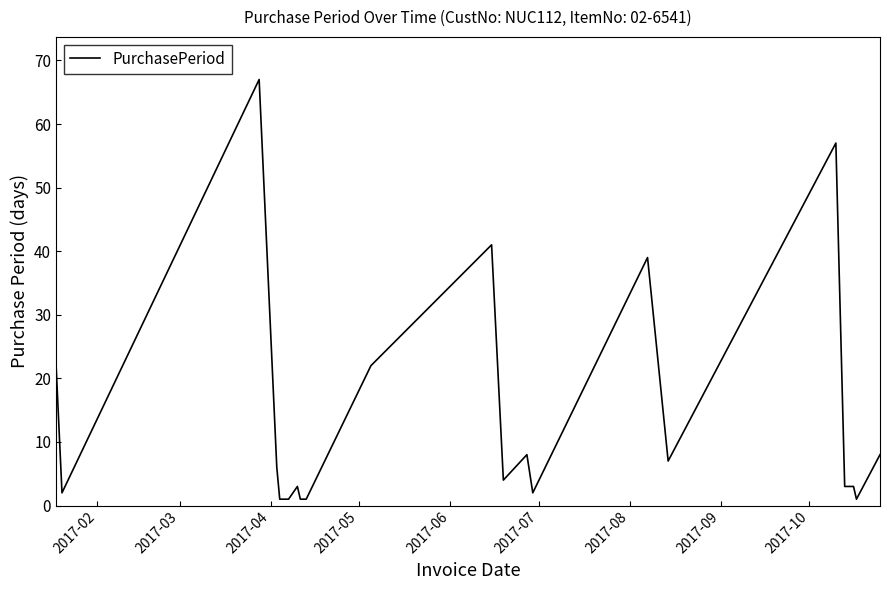

What is the maximum value shown in the chart?

67